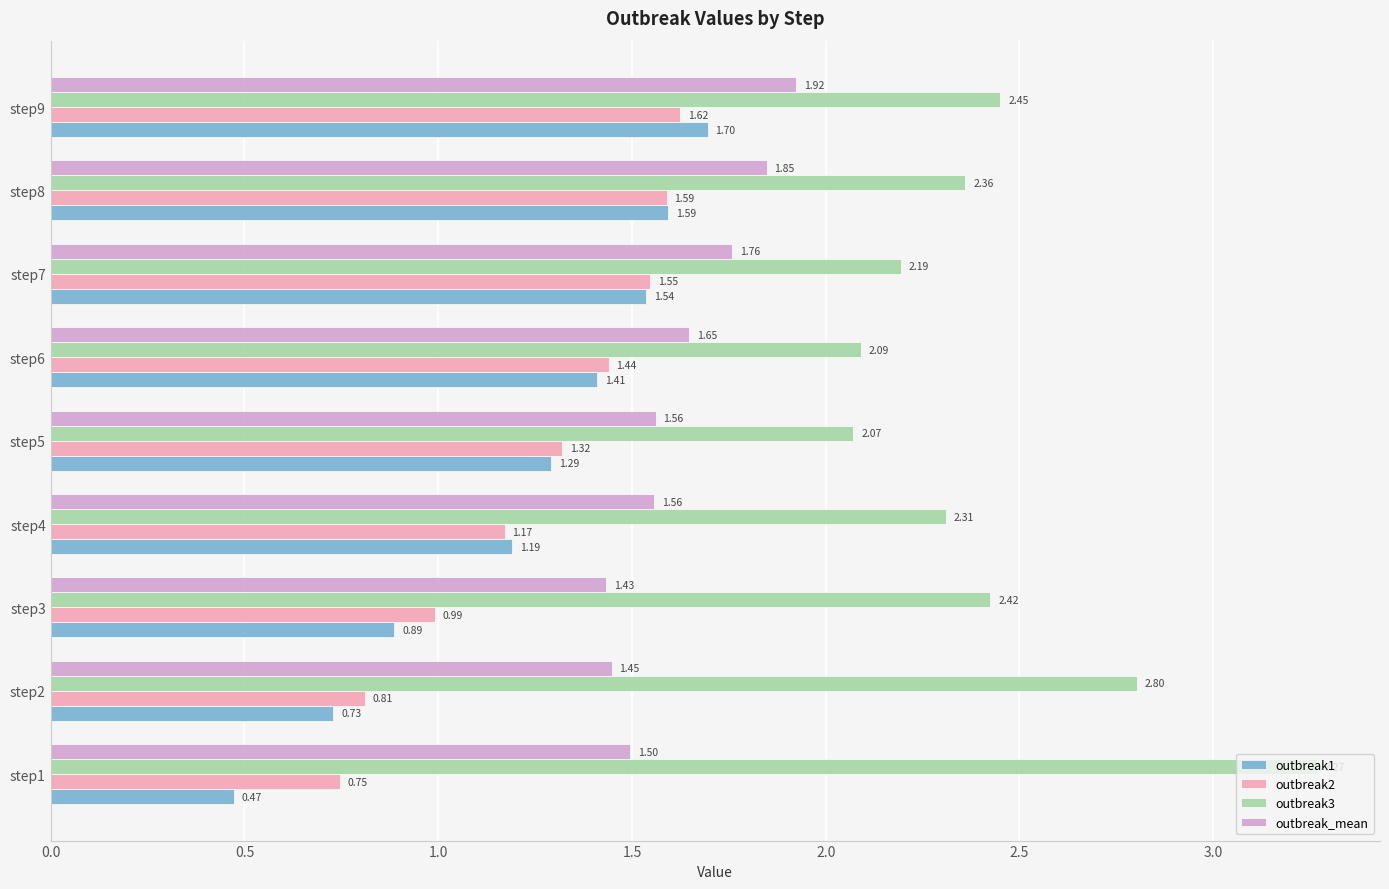

At how many categories does at least one series exceed 1?

9